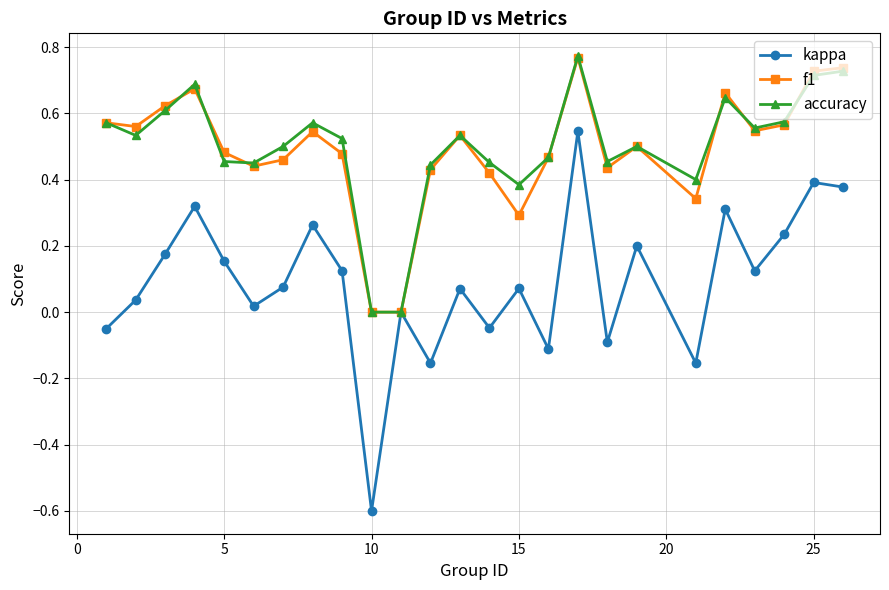

What are all the series names shown in the legend?

kappa, f1, accuracy